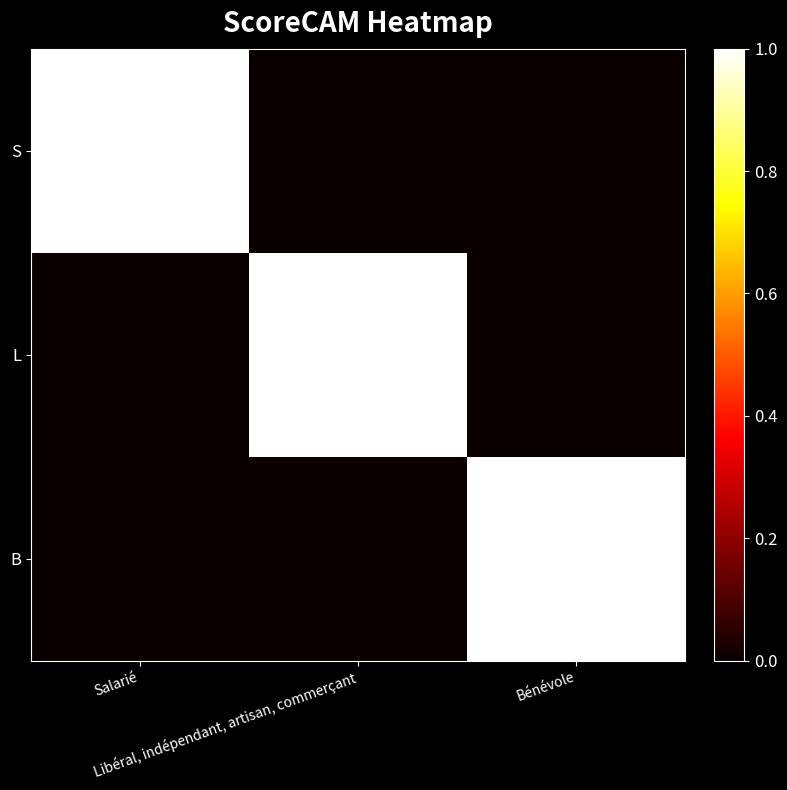

Which category has the highest value across all series?

Salarié